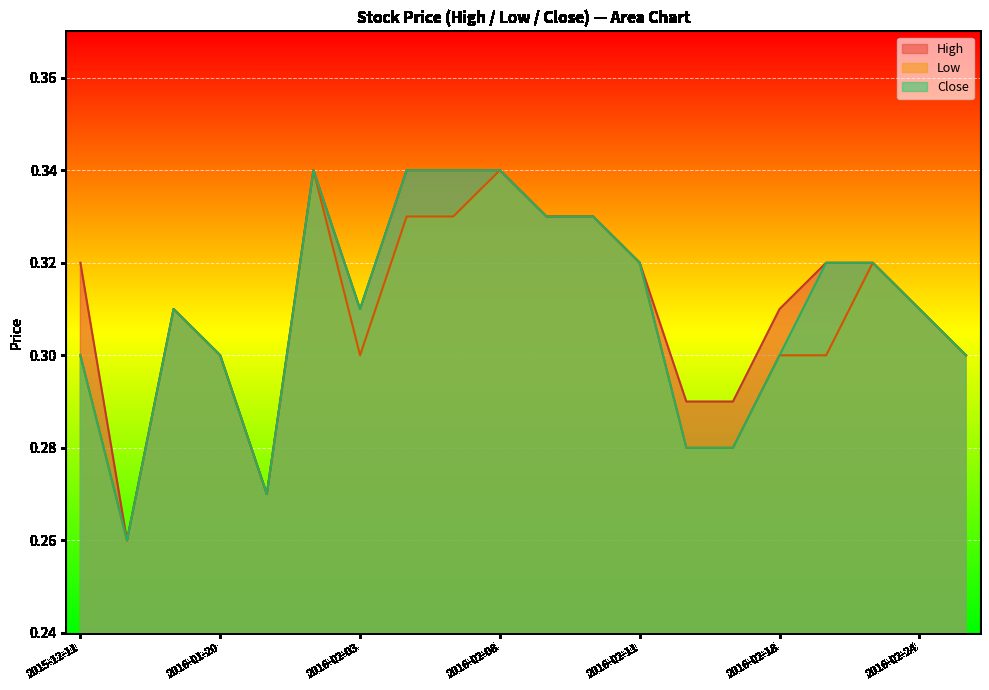

At which category is the sum across all series the highest?

2016-01-29